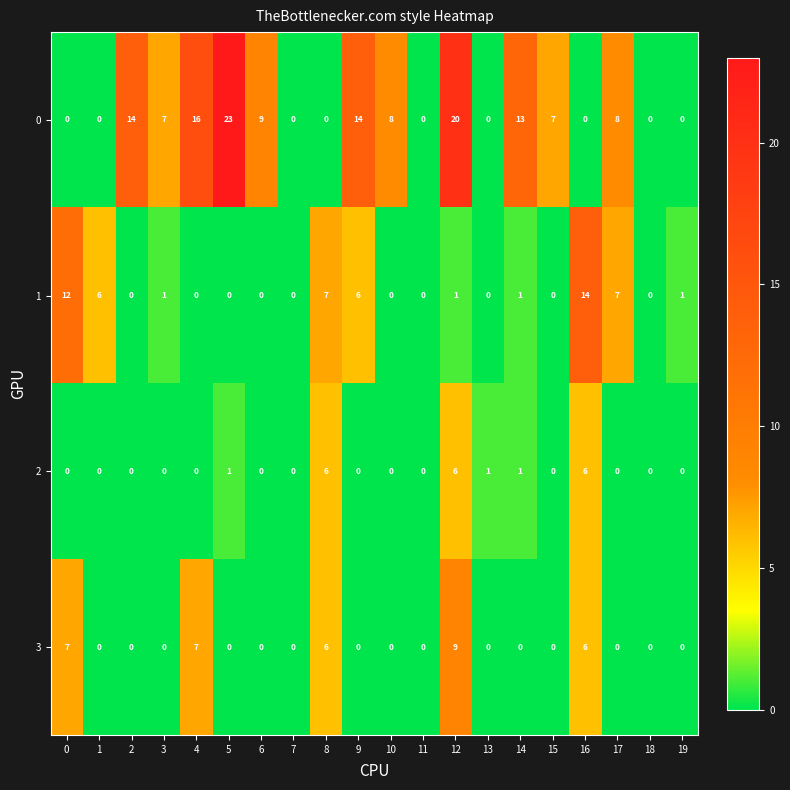

Which series has the widest spread of values?

0